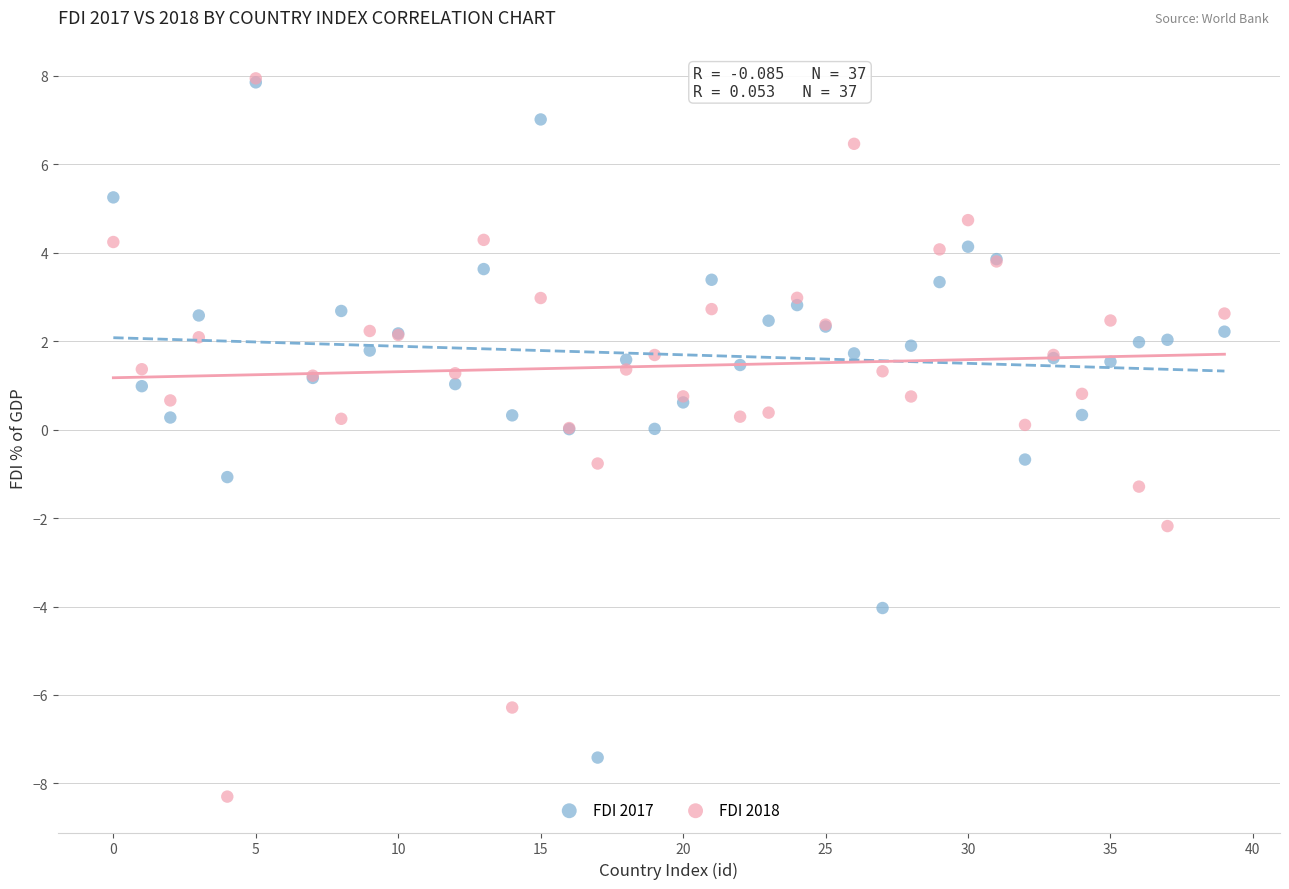

Which series contains the lowest Y value?

FDI 2018